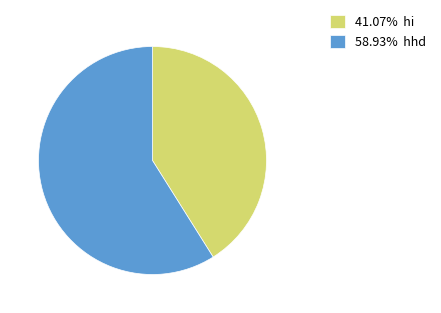

Is there any slice that represents more than half of the pie?

Yes